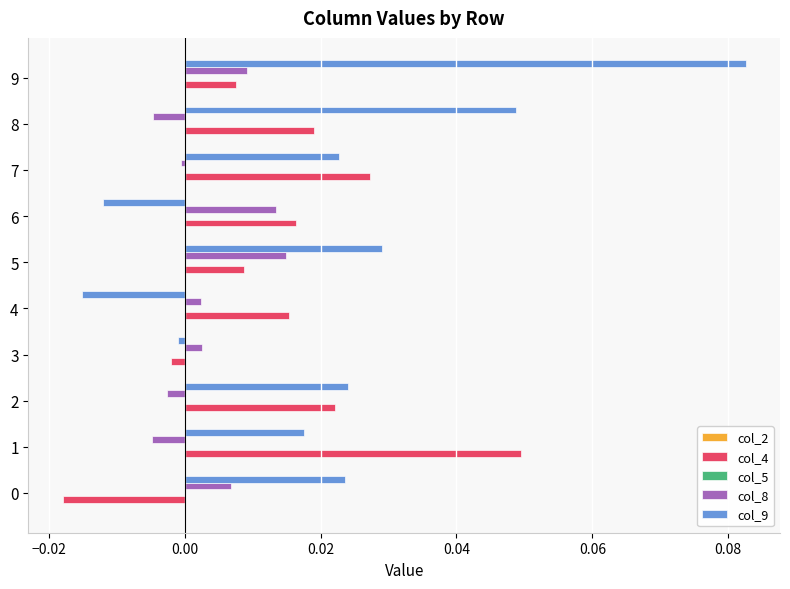

True or false: col_4 has a value of -0.0 at 0.

True